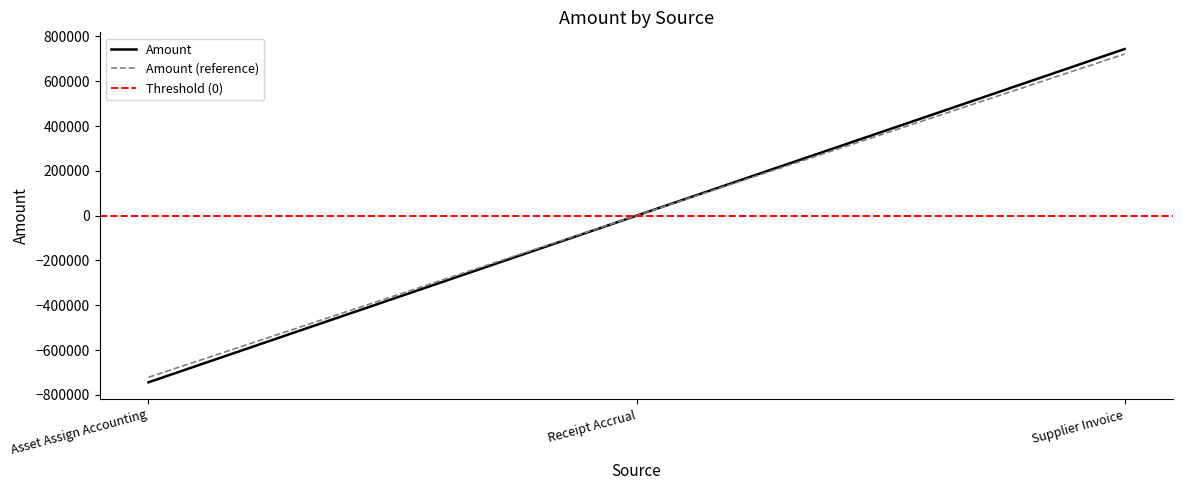

True or false: the data shows -743966.1 at Asset Assign Accounting.

True